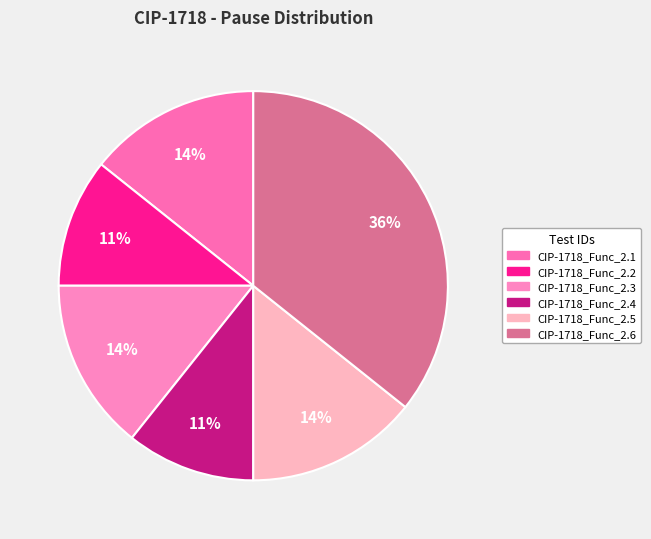

Which slice is the largest?

CIP-1718_Func_2.6